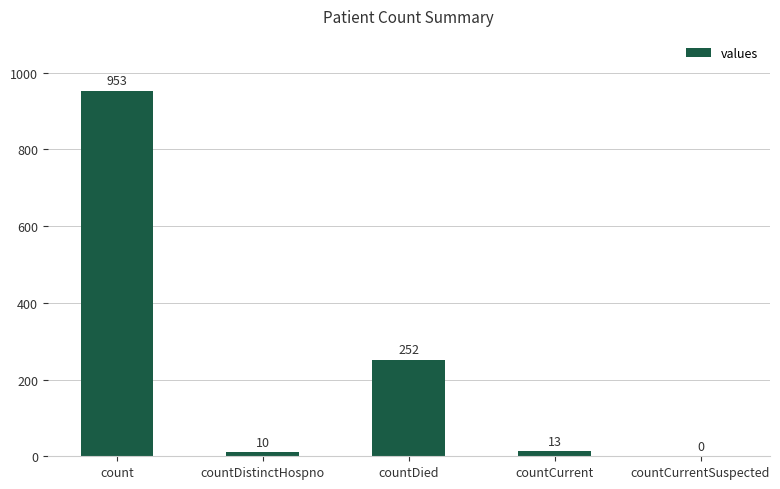

True or false: the data shows 594 at countCurrentSuspected.

False